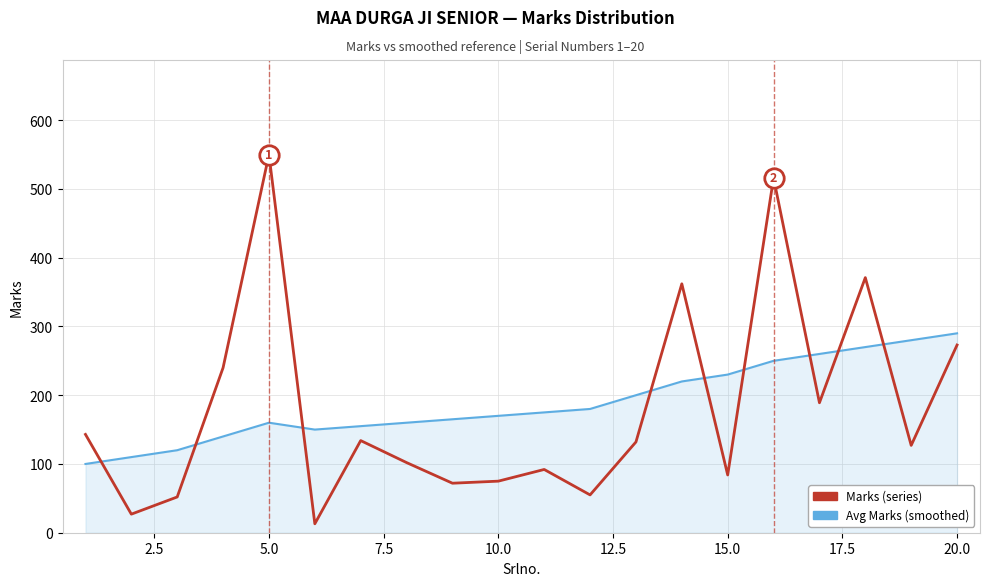

List the series in order of their peak value, lowest first.

Avg Marks (smoothed), Marks (series)